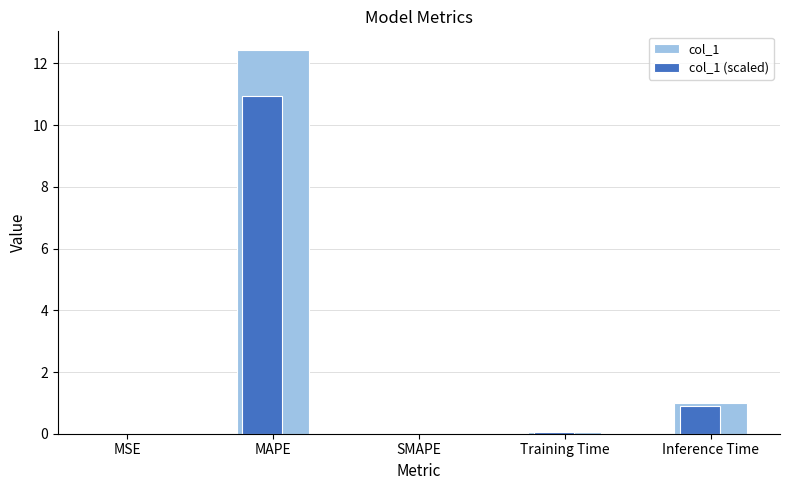

What is the average value of the col_1 series?

2.7